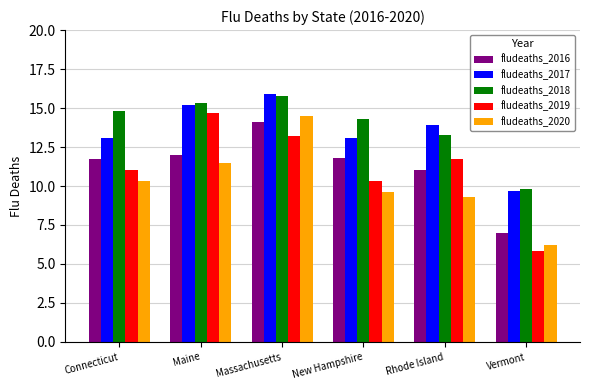

Reading left to right, list all the values displayed in this chart.

fludeaths_2016: Connecticut=11.7	Maine=12.0	Massachusetts=14.1	New Hampshire=11.8	Rhode Island=11.0	Vermont=7.0
fludeaths_2017: Connecticut=13.1	Maine=15.2	Massachusetts=15.9	New Hampshire=13.1	Rhode Island=13.9	Vermont=9.7
fludeaths_2018: Connecticut=14.8	Maine=15.3	Massachusetts=15.8	New Hampshire=14.3	Rhode Island=13.3	Vermont=9.8
fludeaths_2019: Connecticut=11.0	Maine=14.7	Massachusetts=13.2	New Hampshire=10.3	Rhode Island=11.7	Vermont=5.8
fludeaths_2020: Connecticut=10.3	Maine=11.5	Massachusetts=14.5	New Hampshire=9.6	Rhode Island=9.3	Vermont=6.2